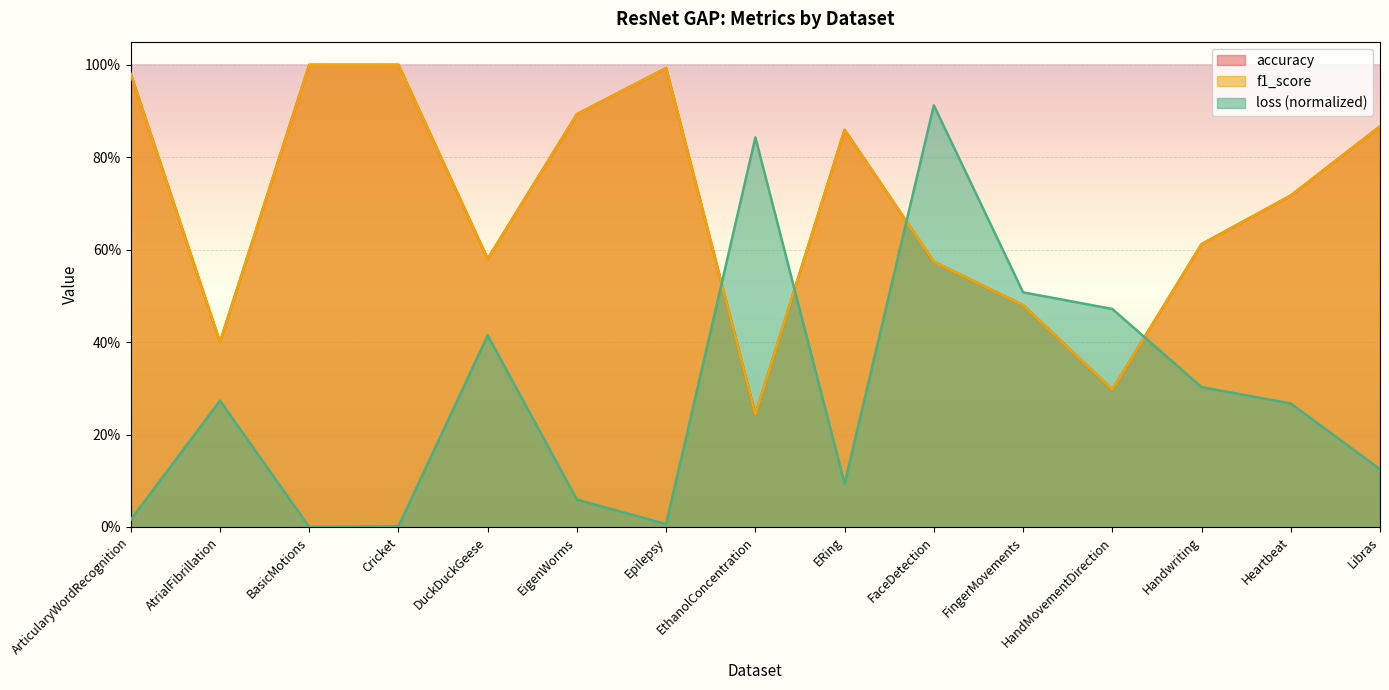

Reading left to right, what are all the values shown in this chart?

accuracy: ArticularyWordRecognition=1.0	AtrialFibrillation=0.4	BasicMotions=1.0	Cricket=1.0	DuckDuckGeese=0.6	EigenWorms=0.9	Epilepsy=1.0	EthanolConcentration=0.2	ERing=0.9	FaceDetection=0.6	FingerMovements=0.5	HandMovementDirection=0.3	Handwriting=0.6	Heartbeat=0.7	Libras=0.9
f1_score: ArticularyWordRecognition=1.0	AtrialFibrillation=0.4	BasicMotions=1.0	Cricket=1.0	DuckDuckGeese=0.6	EigenWorms=0.9	Epilepsy=1.0	EthanolConcentration=0.2	ERing=0.9	FaceDetection=0.6	FingerMovements=0.5	HandMovementDirection=0.3	Handwriting=0.6	Heartbeat=0.7	Libras=0.9
loss: ArticularyWordRecognition=0.0	AtrialFibrillation=0.3	BasicMotions=0.0	Cricket=0.0	DuckDuckGeese=0.4	EigenWorms=0.1	Epilepsy=0.0	EthanolConcentration=0.8	ERing=0.1	FaceDetection=0.9	FingerMovements=0.5	HandMovementDirection=0.5	Handwriting=0.3	Heartbeat=0.3	Libras=0.1